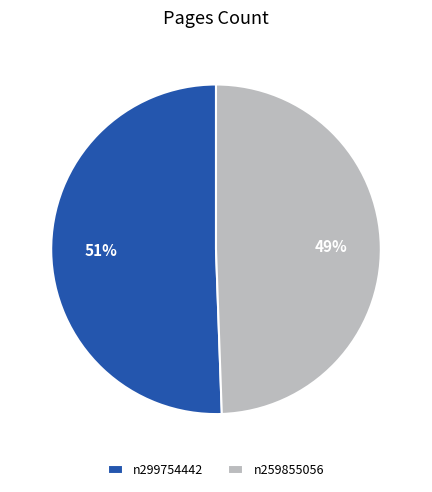

To the nearest percent, what is the combined percentage of n299754442 and n259855056?

100%